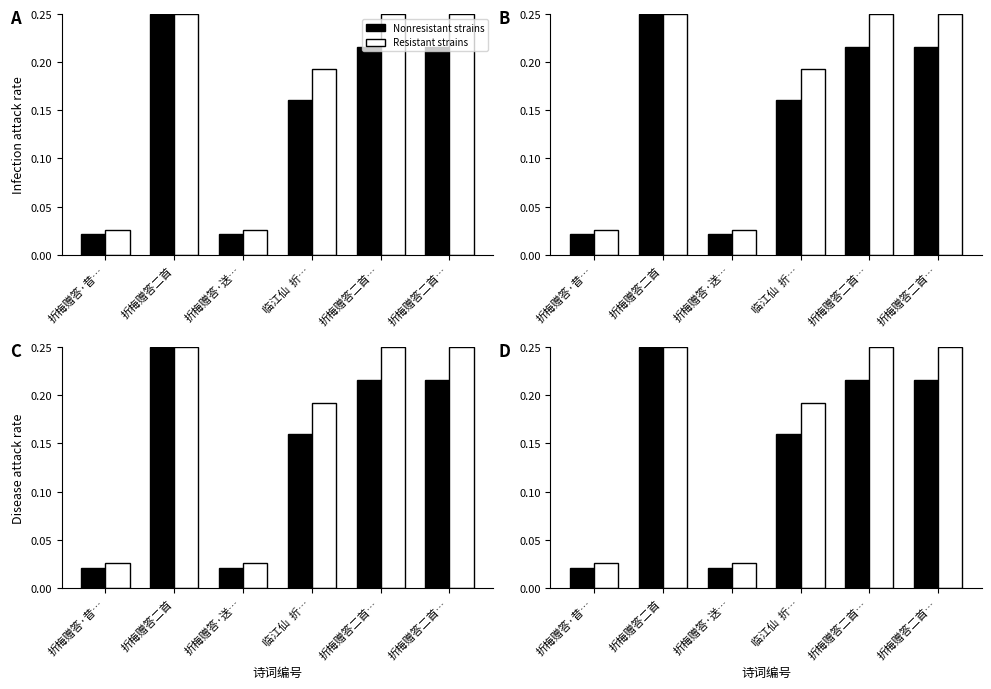

What is the label of the 3rd bar from the left?

折梅赠答·送…